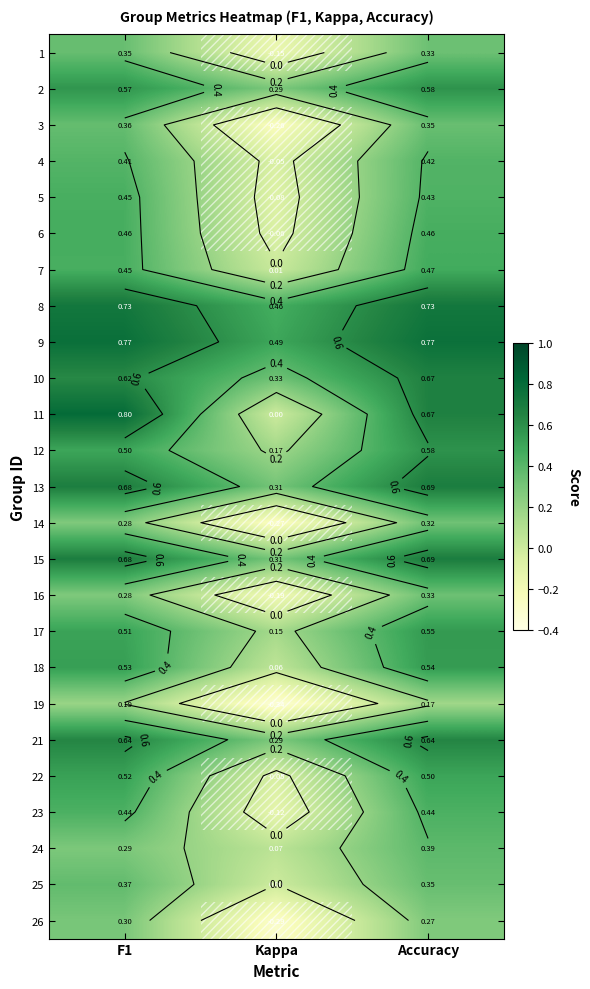

The 2 series shows 0.2 at F1. True or false?

False